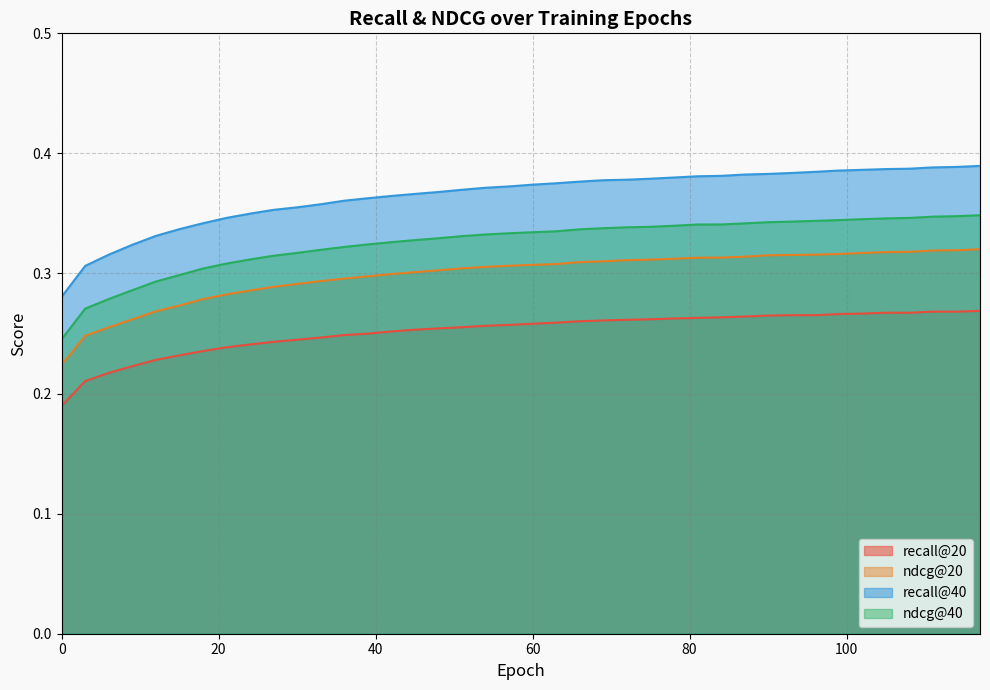

Which series has the largest total across all categories?

recall@40